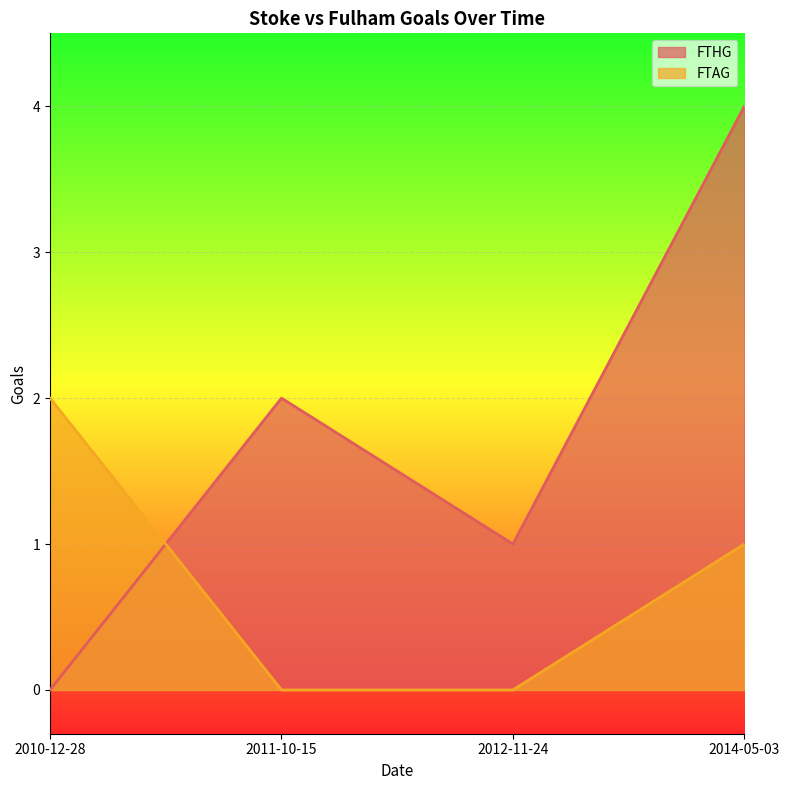

What is the difference between the second highest and second lowest values in the FTHG series?

1